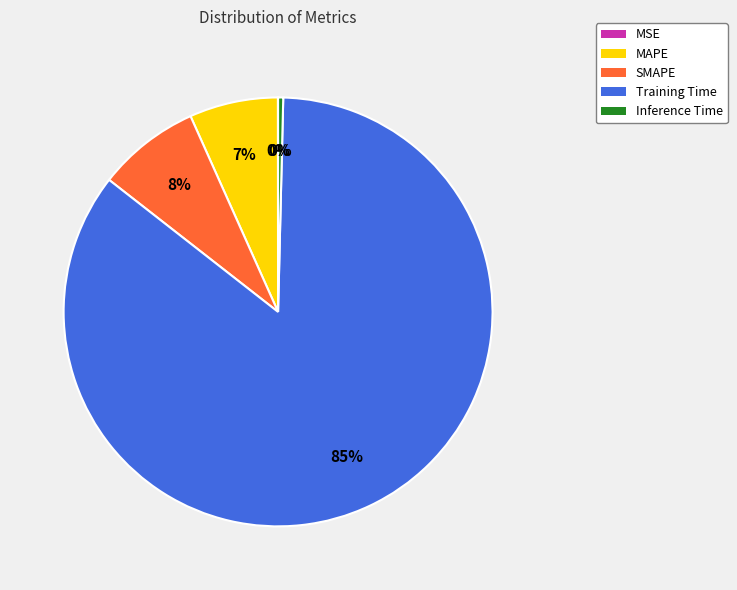

Is Training Time the majority of the pie?

Yes